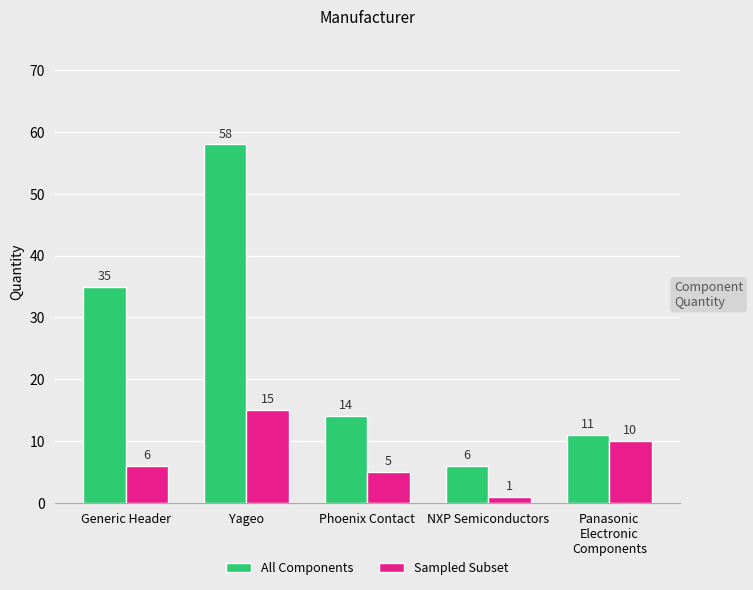

What is the average value of the All Components series?

25